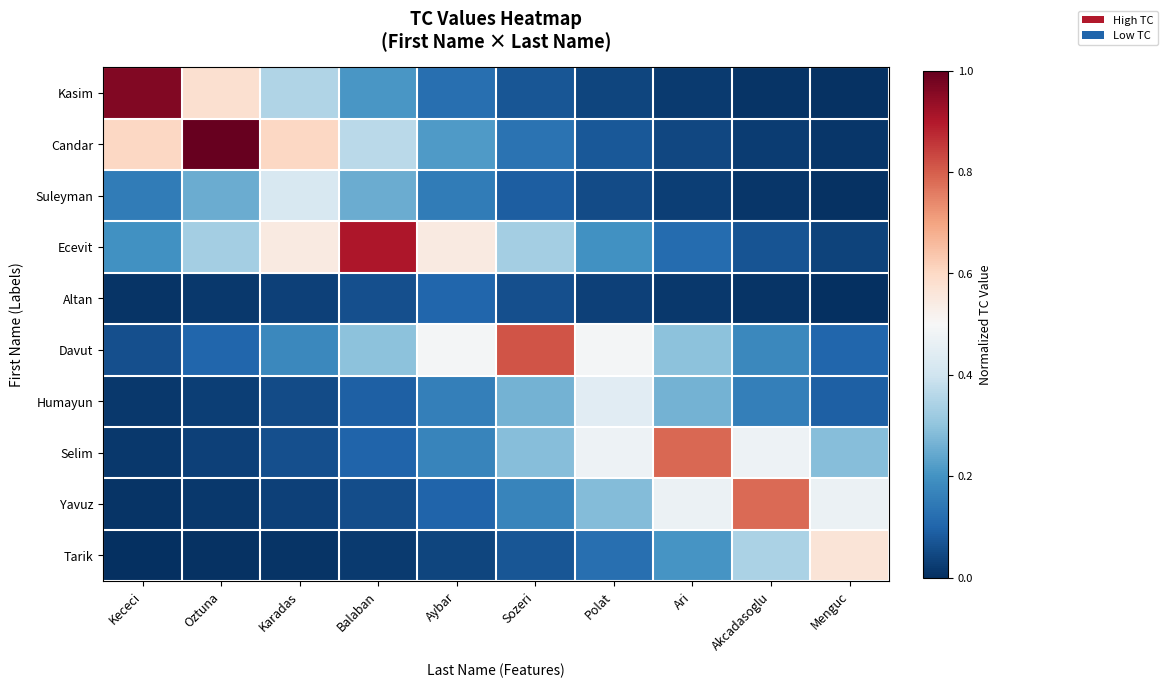

Reading left to right, transcribe all the data shown in this chart.

Kasim: Kececi=1.0	Oztuna=0.6	Karadas=0.4	Balaban=0.2	Aybar=0.1	Sozeri=0.1	Polat=0.0	Ari=0.0	Akcadasoglu=0.0	Menguc=0.0
Candar: Kececi=0.6	Oztuna=1.0	Karadas=0.6	Balaban=0.4	Aybar=0.2	Sozeri=0.1	Polat=0.1	Ari=0.0	Akcadasoglu=0.0	Menguc=0.0
Suleyman: Kececi=0.2	Oztuna=0.3	Karadas=0.4	Balaban=0.3	Aybar=0.2	Sozeri=0.1	Polat=0.1	Ari=0.0	Akcadasoglu=0.0	Menguc=0.0
Ecevit: Kececi=0.2	Oztuna=0.3	Karadas=0.5	Balaban=0.9	Aybar=0.5	Sozeri=0.3	Polat=0.2	Ari=0.1	Akcadasoglu=0.1	Menguc=0.0
Altan: Kececi=0.0	Oztuna=0.0	Karadas=0.0	Balaban=0.1	Aybar=0.1	Sozeri=0.1	Polat=0.0	Ari=0.0	Akcadasoglu=0.0	Menguc=0.0
Davut: Kececi=0.1	Oztuna=0.1	Karadas=0.2	Balaban=0.3	Aybar=0.5	Sozeri=0.8	Polat=0.5	Ari=0.3	Akcadasoglu=0.2	Menguc=0.1
Humayun: Kececi=0.0	Oztuna=0.0	Karadas=0.1	Balaban=0.1	Aybar=0.2	Sozeri=0.3	Polat=0.4	Ari=0.3	Akcadasoglu=0.2	Menguc=0.1
Selim: Kececi=0.0	Oztuna=0.0	Karadas=0.1	Balaban=0.1	Aybar=0.2	Sozeri=0.3	Polat=0.5	Ari=0.8	Akcadasoglu=0.5	Menguc=0.3
Yavuz: Kececi=0.0	Oztuna=0.0	Karadas=0.0	Balaban=0.1	Aybar=0.1	Sozeri=0.2	Polat=0.3	Ari=0.5	Akcadasoglu=0.8	Menguc=0.5
Tarik: Kececi=0.0	Oztuna=0.0	Karadas=0.0	Balaban=0.0	Aybar=0.0	Sozeri=0.1	Polat=0.1	Ari=0.2	Akcadasoglu=0.3	Menguc=0.6